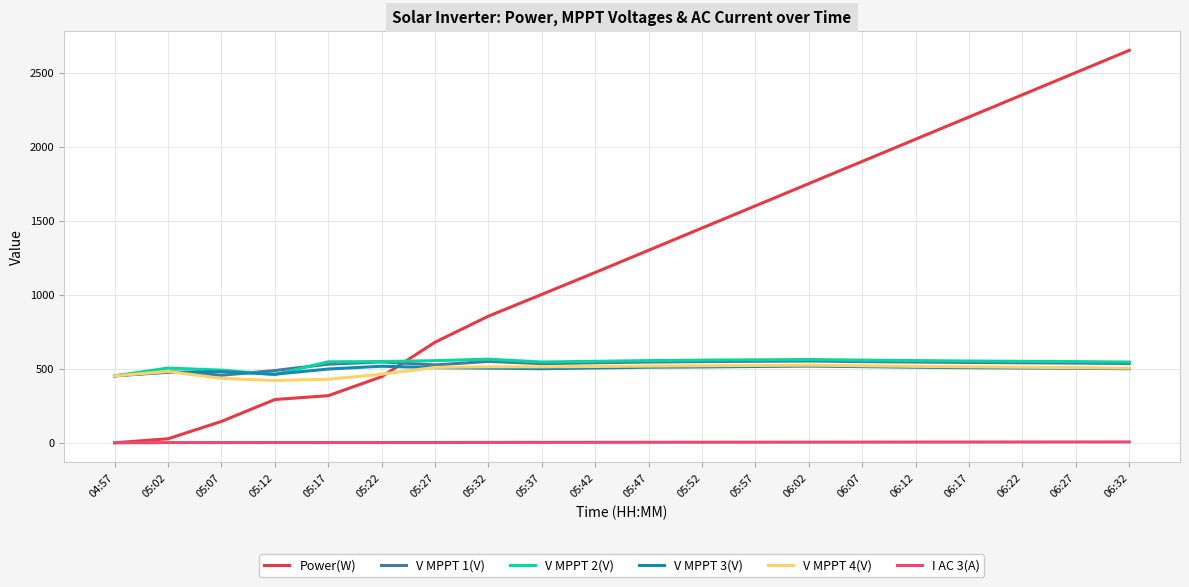

What is the difference between the second highest and second lowest values in the V MPPT 3(V) series?

53.6